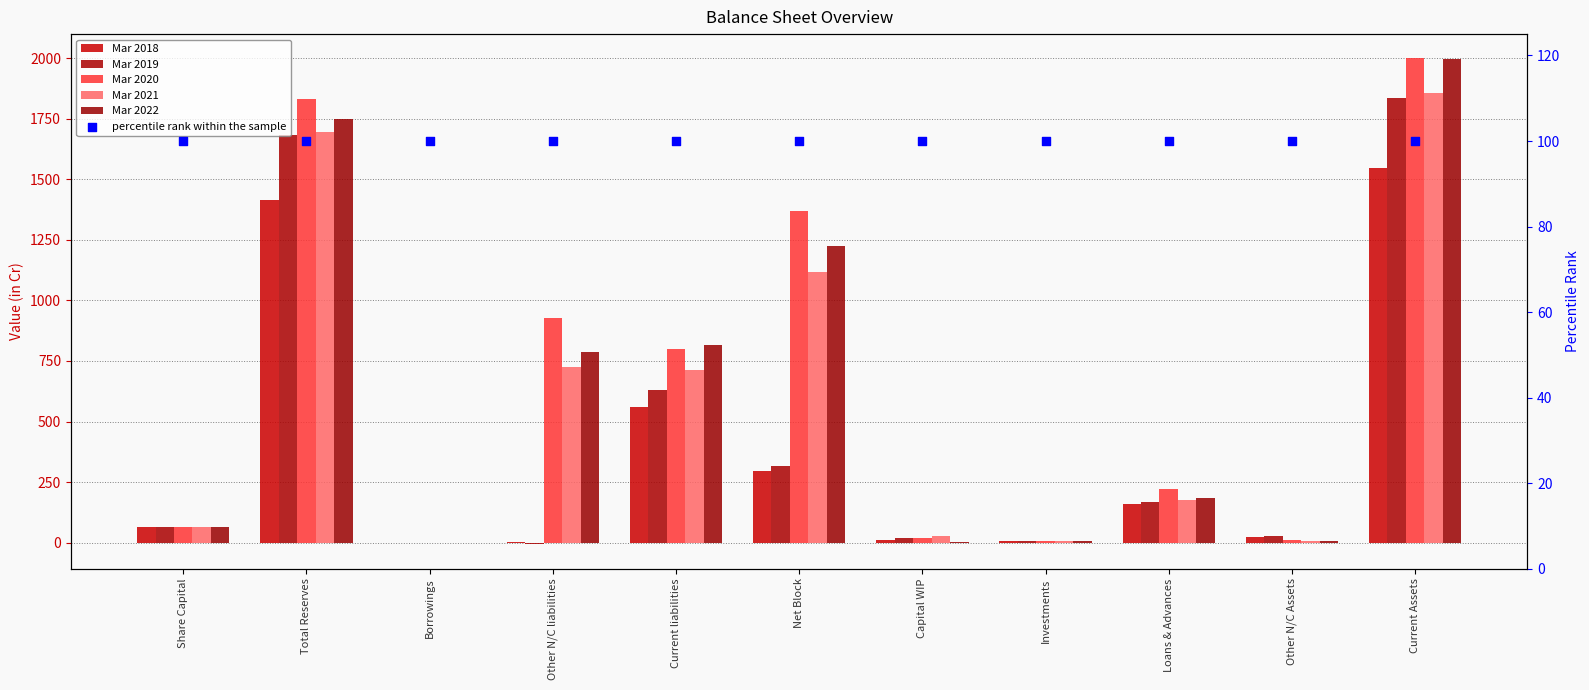

Which series contains the highest Y value?

Mar 2020